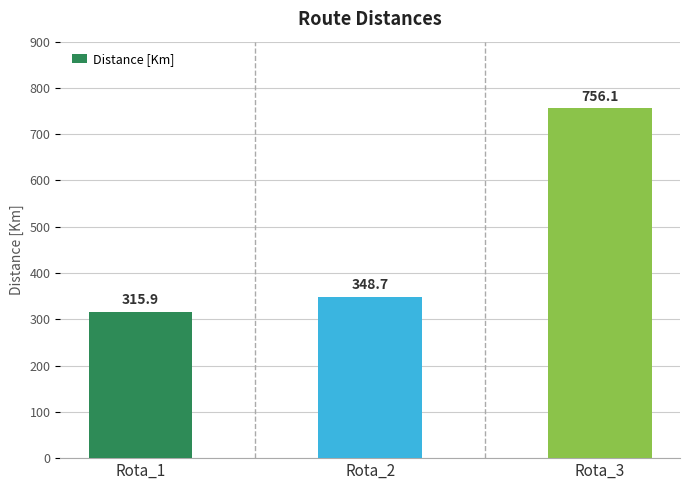

Is it true that the value at Rota_3 is 274.3?

False